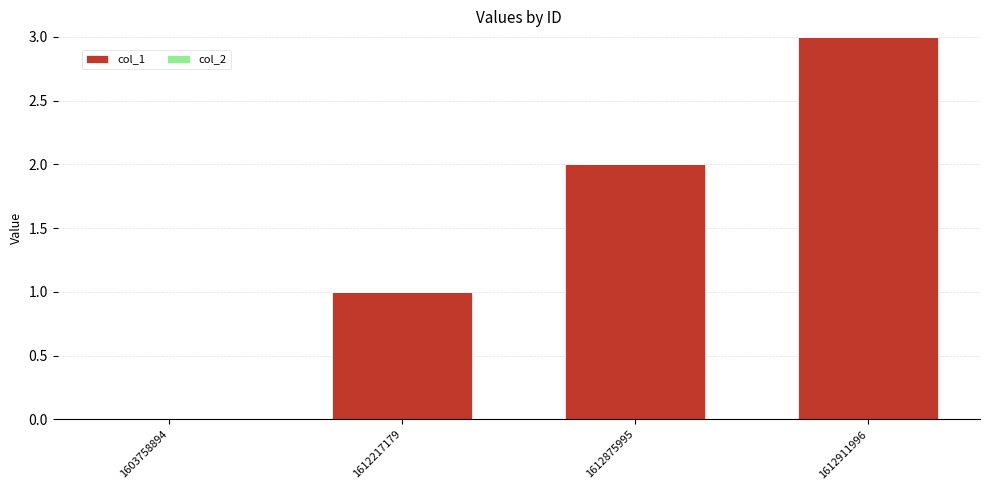

What is the ratio of the value at 1612217179 to the value at 1612875995?

0.5